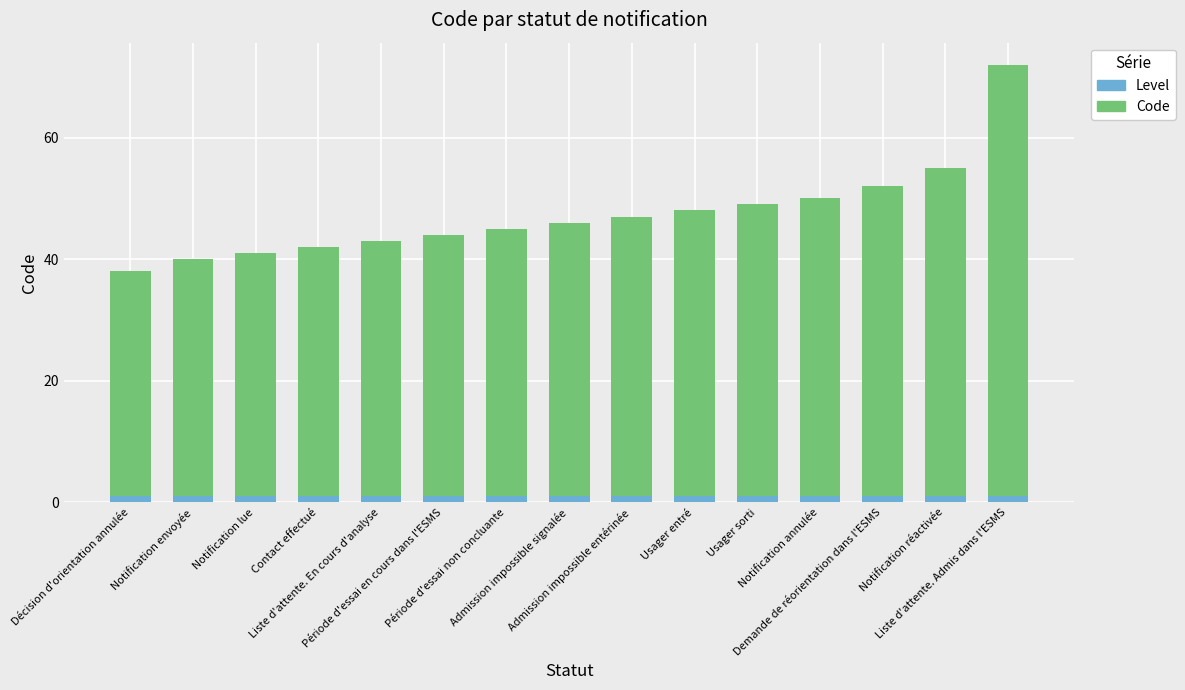

What is the total value across all series at Notification réactivée?

55